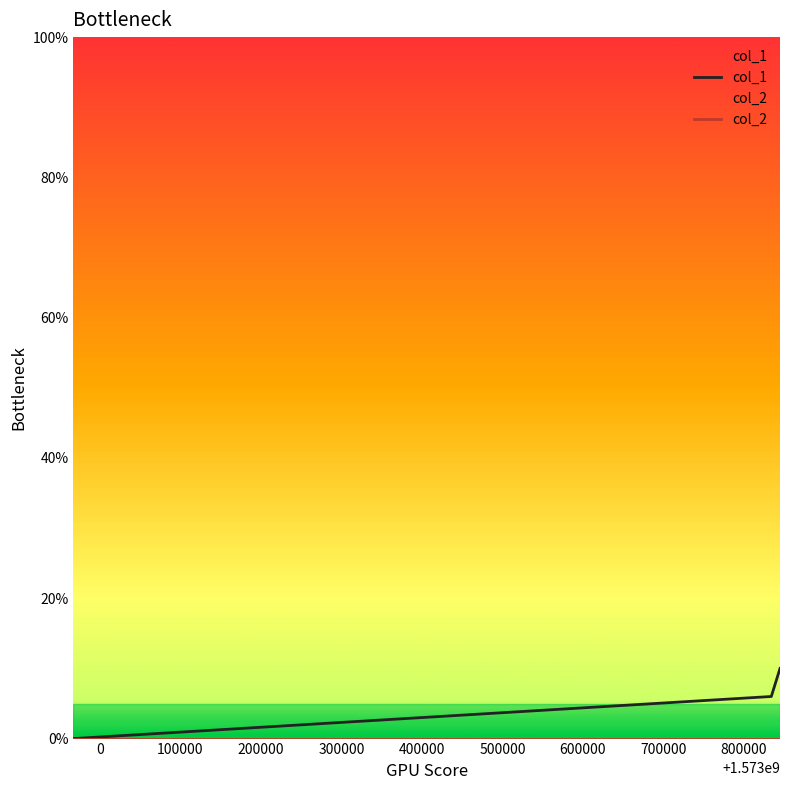

Which series has the widest spread of values?

col_1